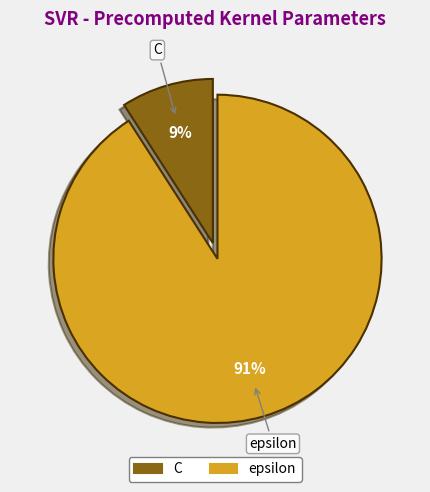

Rank the categories by value from highest to lowest.

epsilon, C